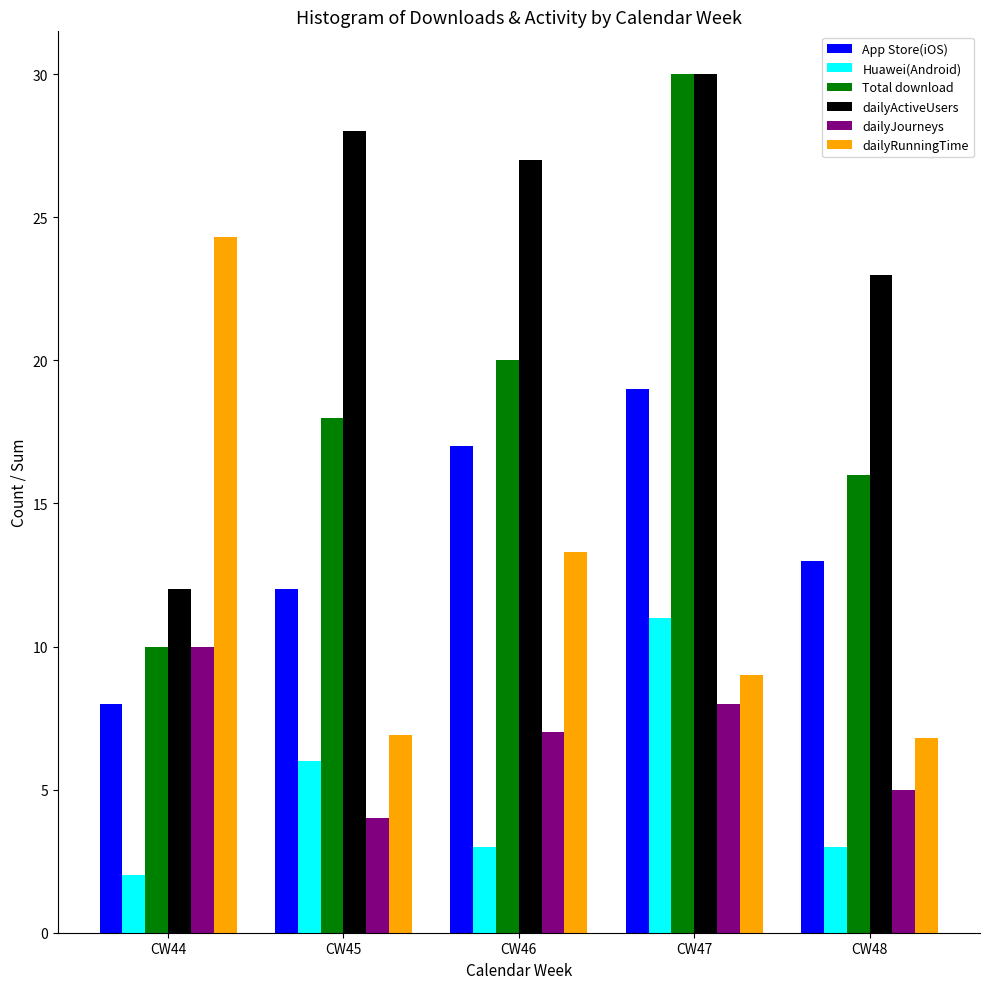

Which category has the highest value in the Total download series?

CW47